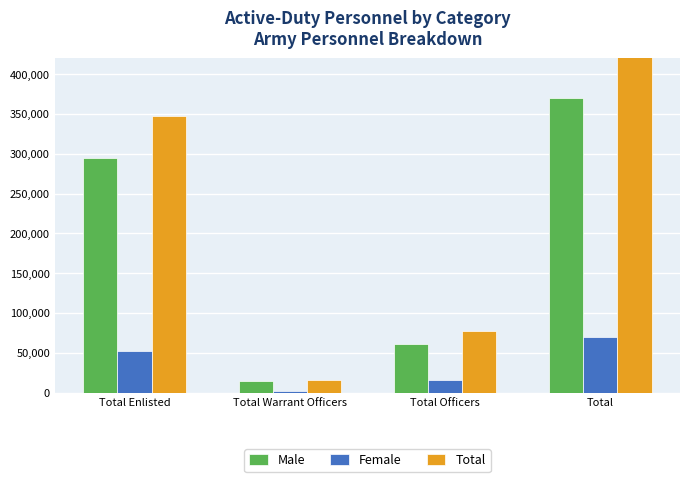

What is the total value across all series at Total Warrant Officers?

31302